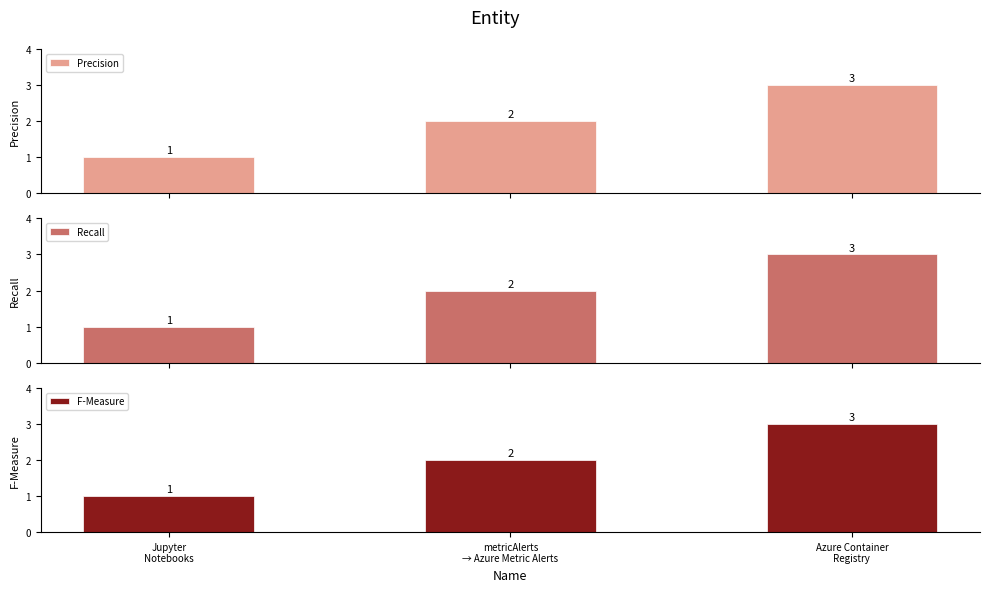

Between Jupyter
Notebooks and Azure Container
Registry, which is larger?

Azure Container
Registry